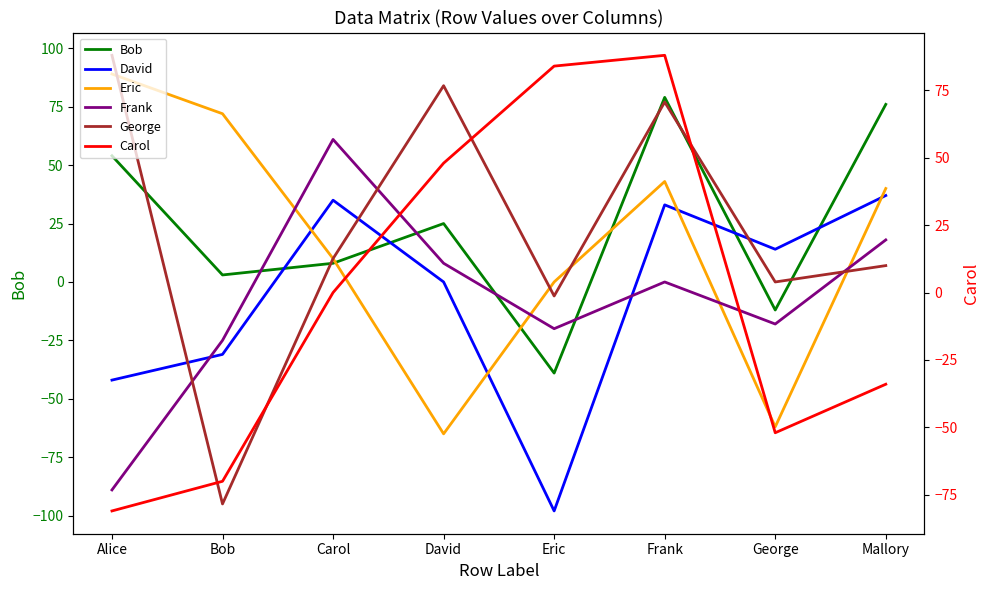

Rank the categories by Carol value from highest to lowest.

Frank, Eric, David, Carol, Mallory, George, Bob, Alice